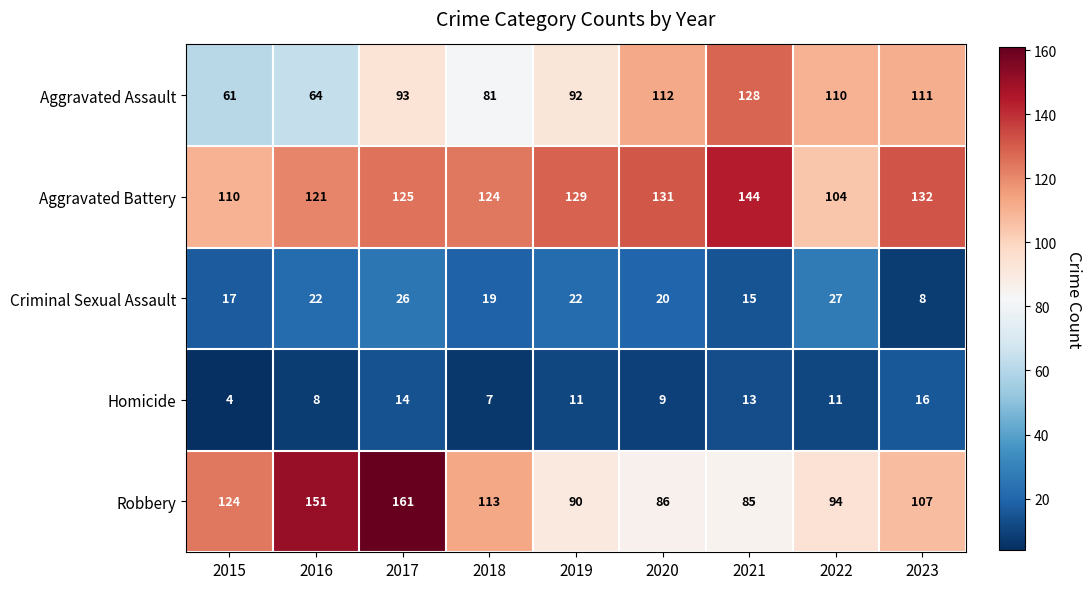

The Aggravated Battery series shows 207 at 2017. True or false?

False